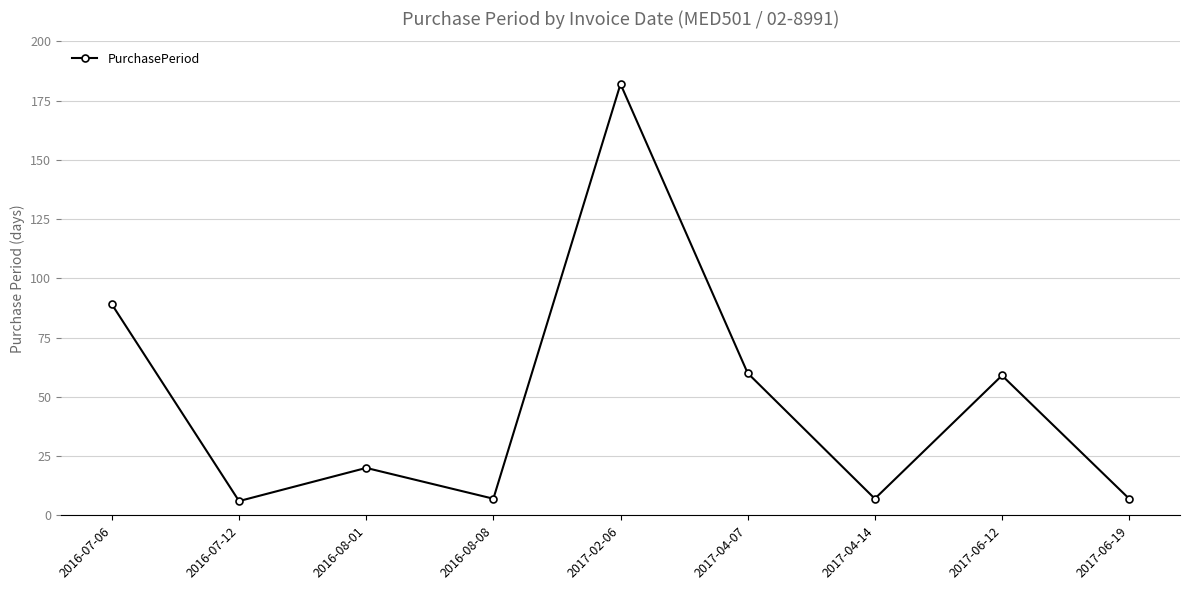

At which category does the chart reach its peak across all series?

2017-02-06